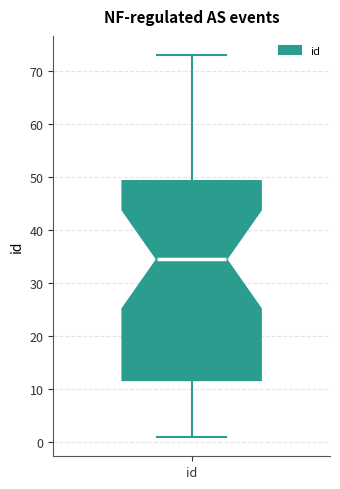

Read this box plot against the y-axis: the position of the median line, the range covered by the box, and the ends of both whiskers. The values are not printed on the chart, so give them approximately, as read against the axis.

median 35, box 12 to 49, whiskers 1 to 73